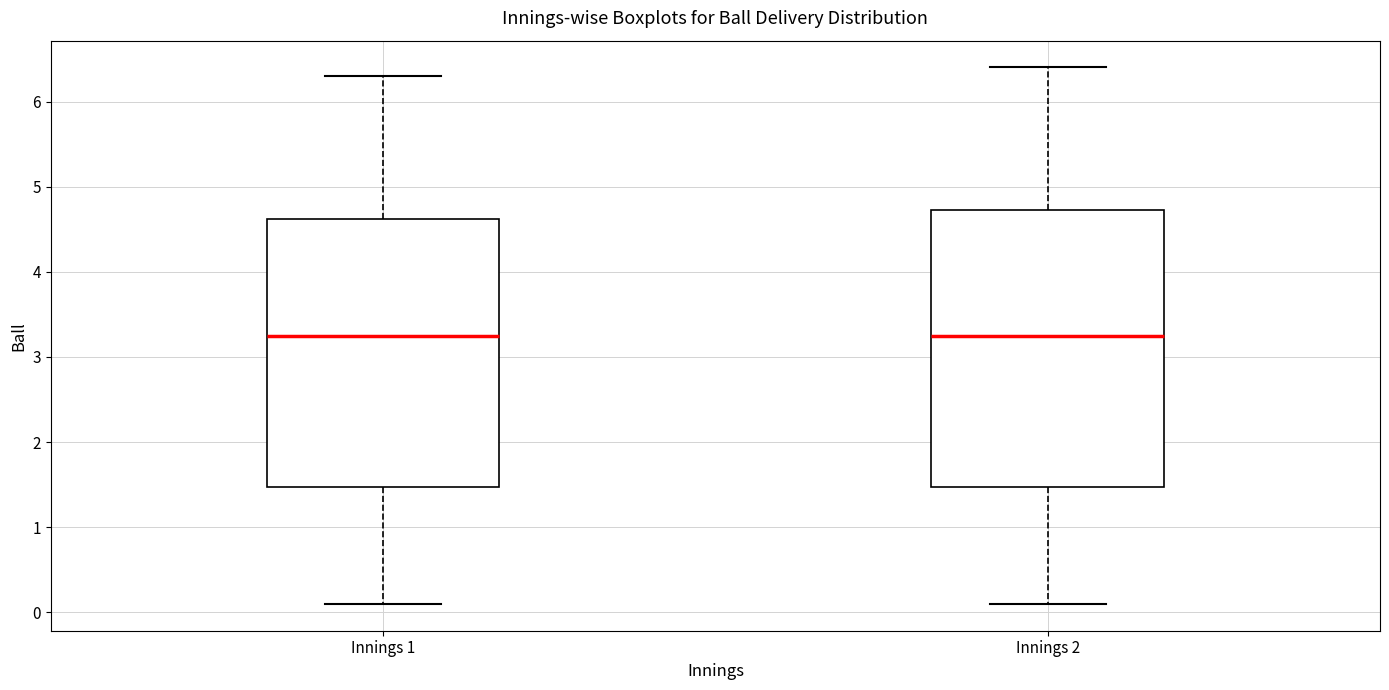

Where does the upper whisker of the box for Innings 1 end on the y-axis? The values are not printed on the chart, so give them approximately, as read against the axis.

6.3